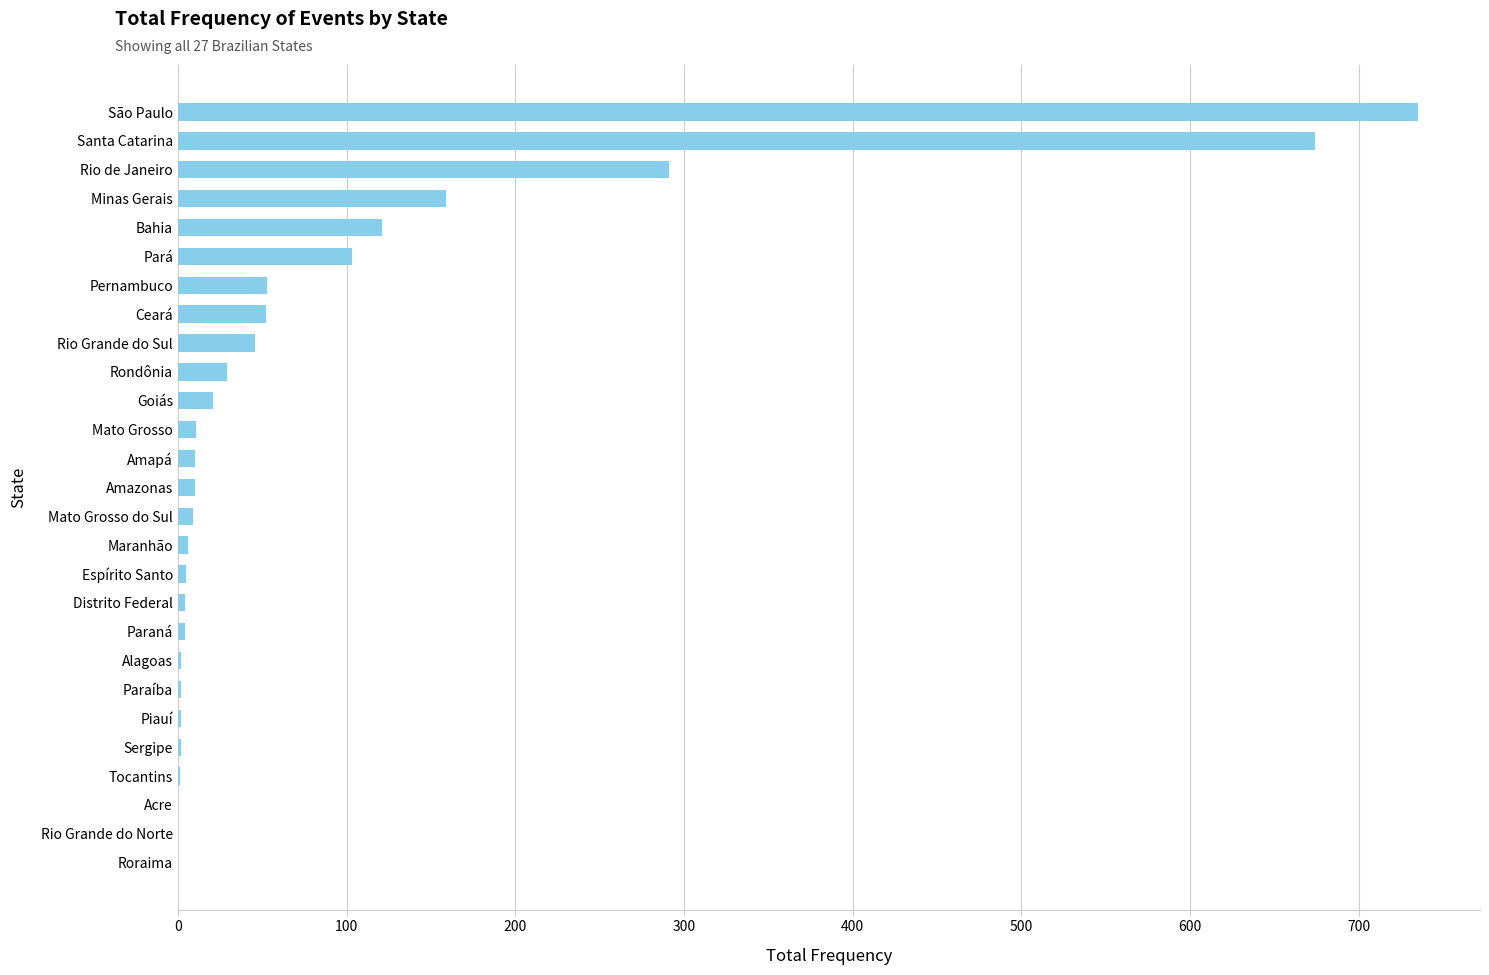

Where is the data nearest to the value 367?

Rio de Janeiro